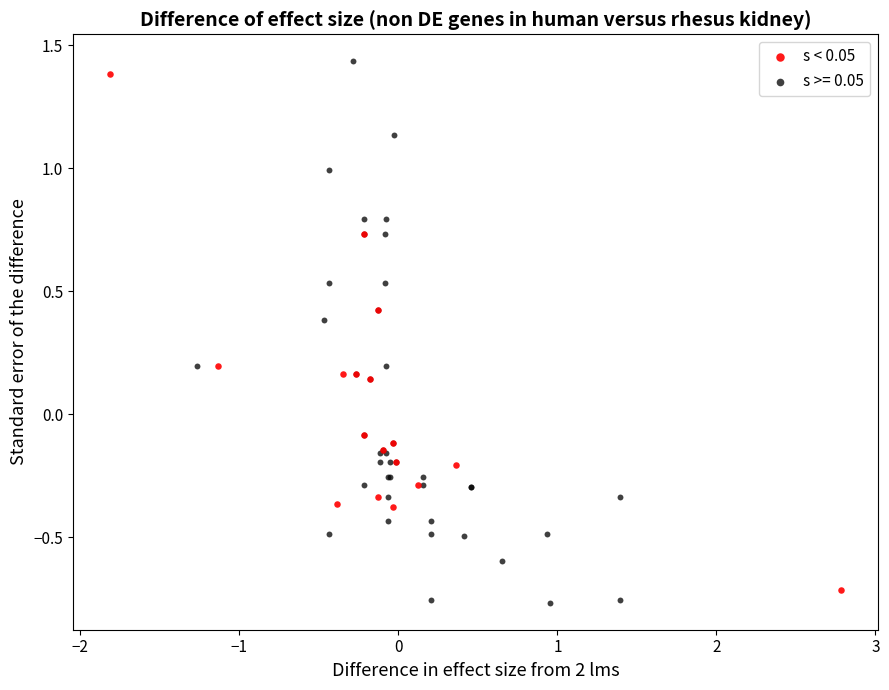

Which series has the widest spread of Y values?

s >= 0.05